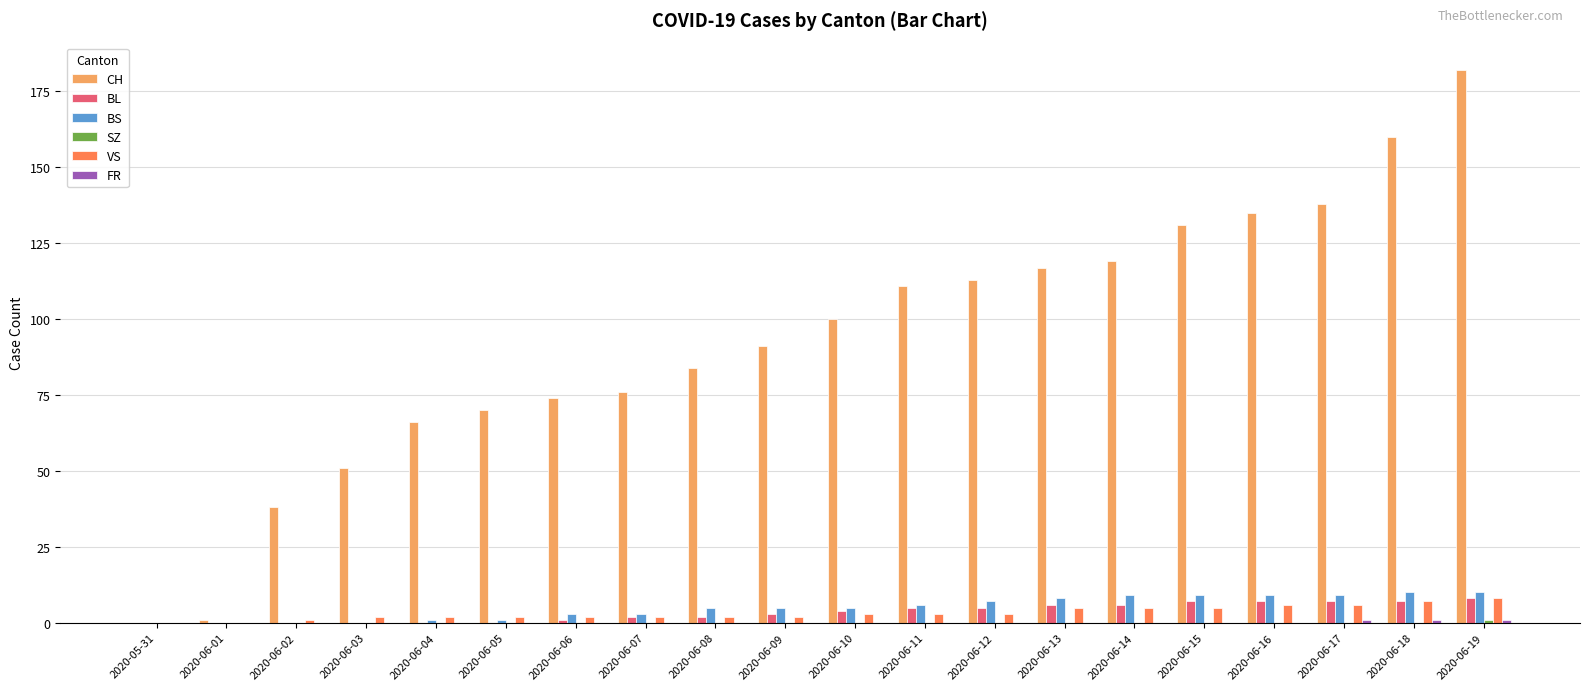

Count the BL values in the range 0 to 7.

19